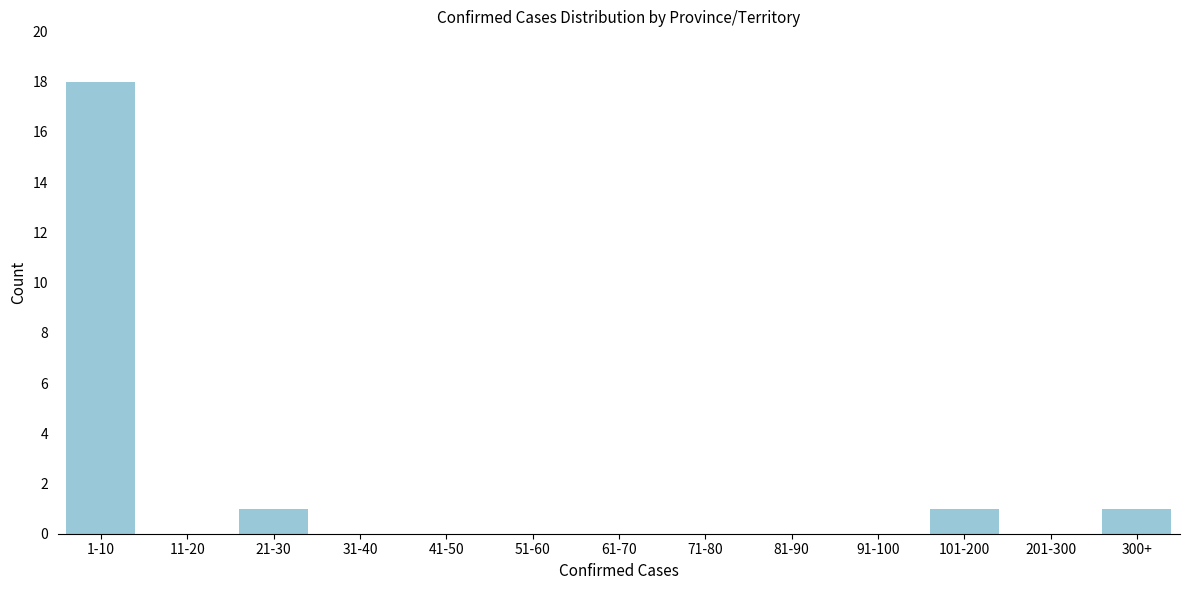

Reading left to right, what are all the values shown in this chart?

1-10=18	11-20=0	21-30=1	31-40=0	41-50=0	51-60=0	61-70=0	71-80=0	81-90=0	91-100=0	101-200=1	201-300=0	300+=1